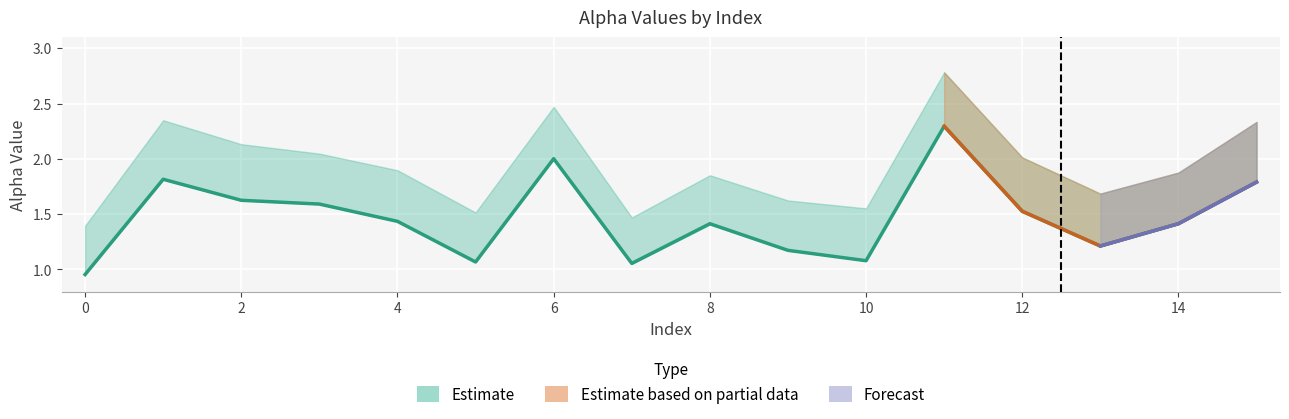

Which has a higher value, 10 or 15?

15